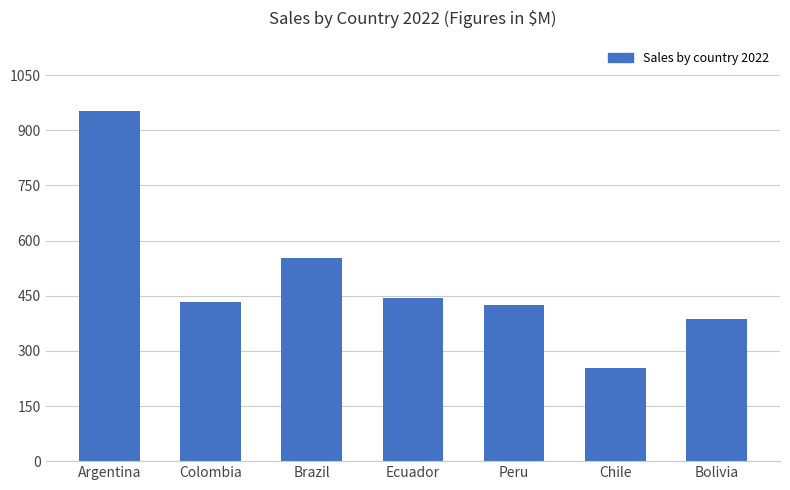

The chart shows a value of 261.7 at Colombia. True or false?

False